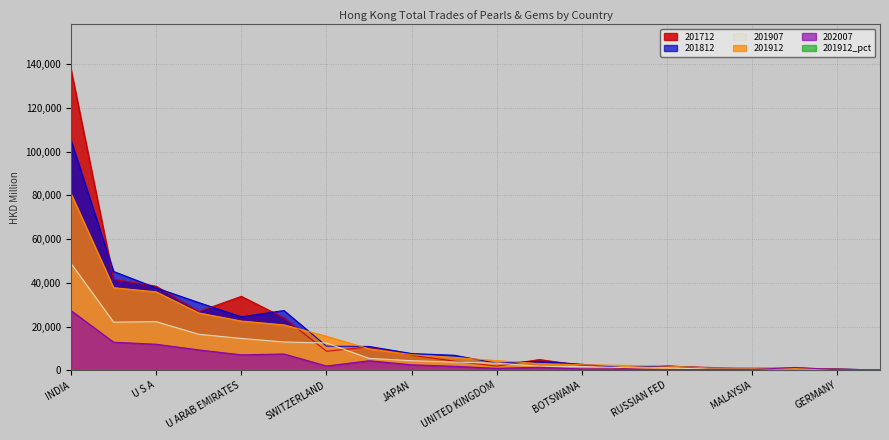

Is it true that 201912 equals 24189.0 at U S A?

False